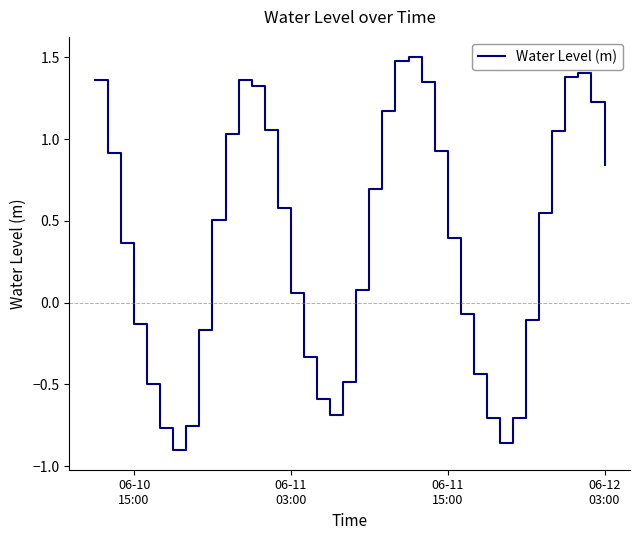

What is the maximum value shown in the chart?

1.5